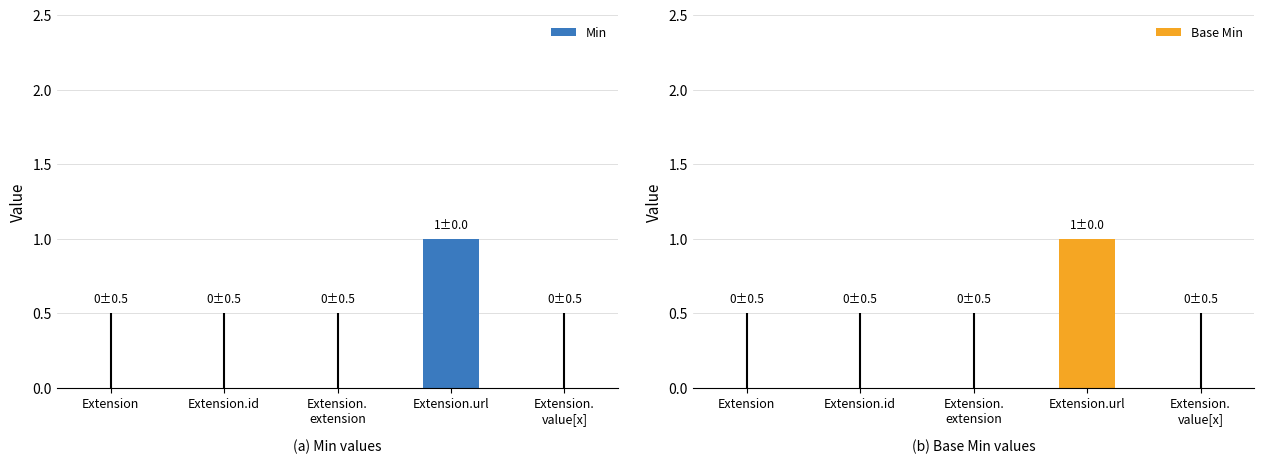

Is the value of Min at Extension.
value[x] greater than the value of Base Min at Extension?

No